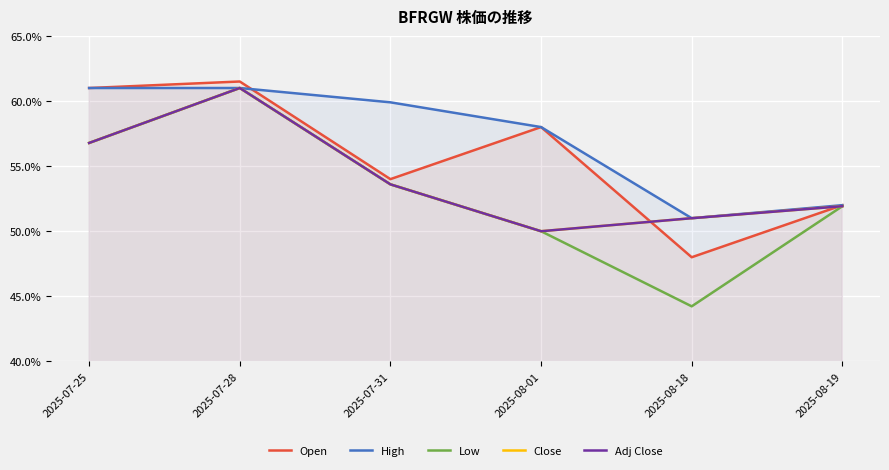

Between 2025-07-28 and 2025-07-31, which is larger?

2025-07-28